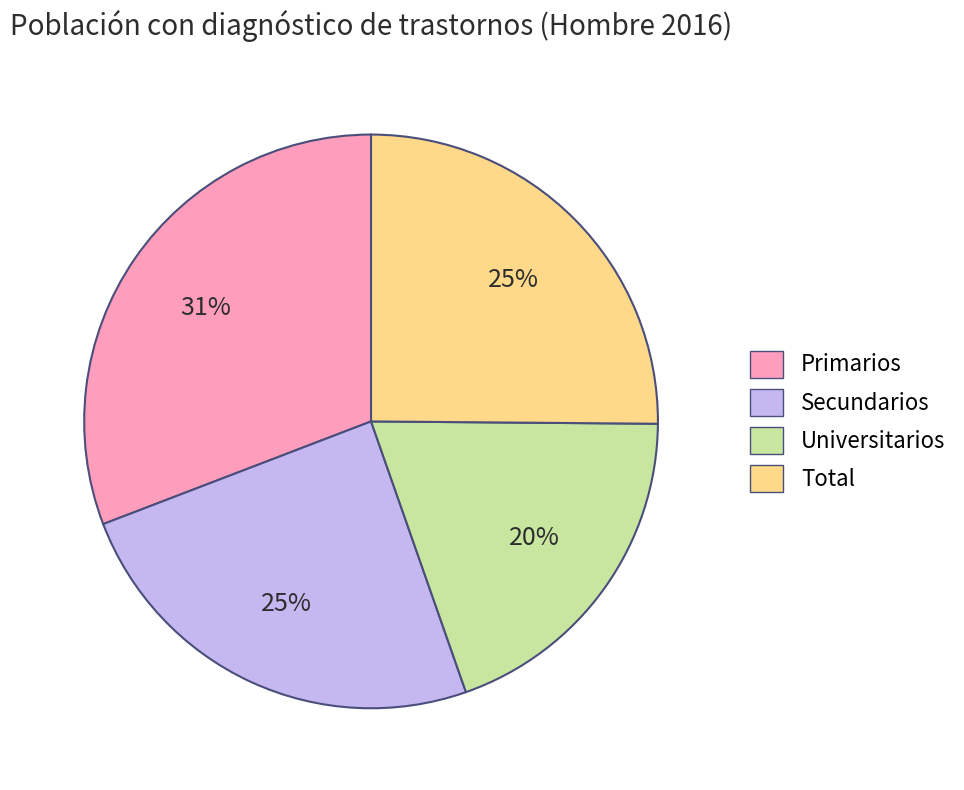

What is the largest slice in the pie chart?

Primarios